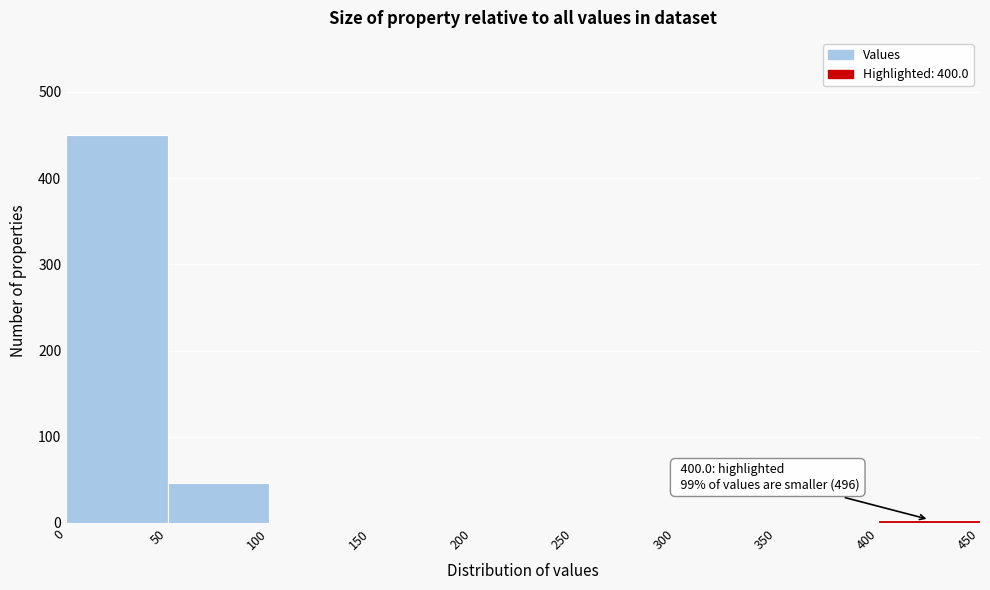

Over which range of the x-axis is the bar tallest?

0 to 50